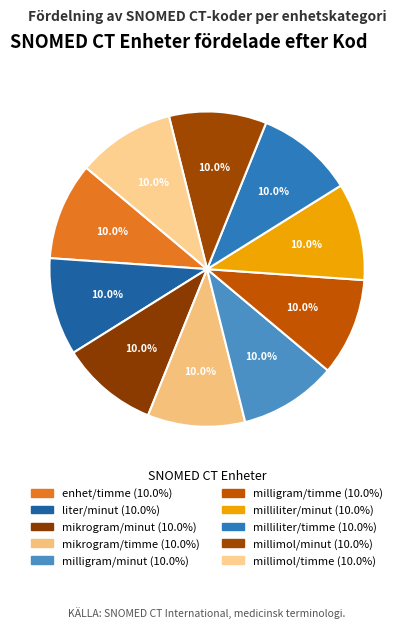

How many segments does this pie chart have?

10